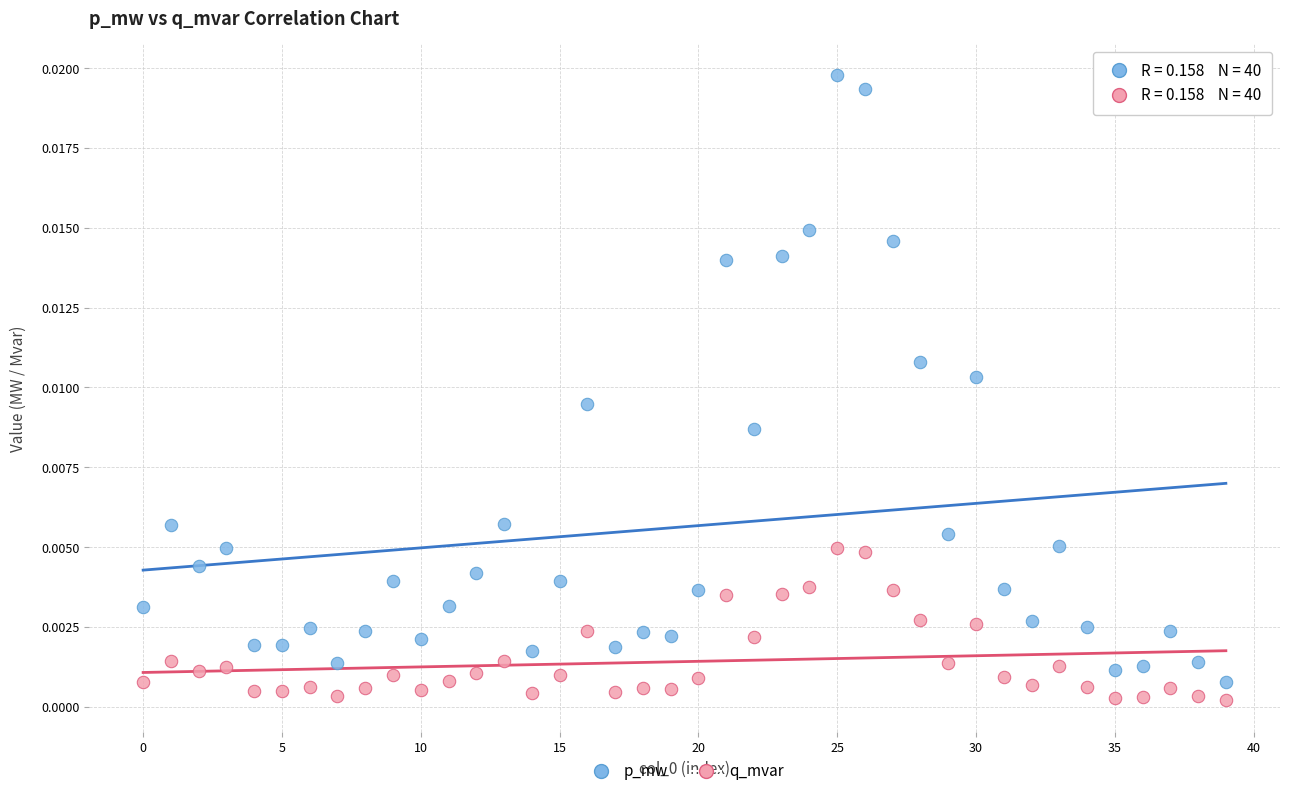

Which series reaches the maximum Y coordinate?

p_mw